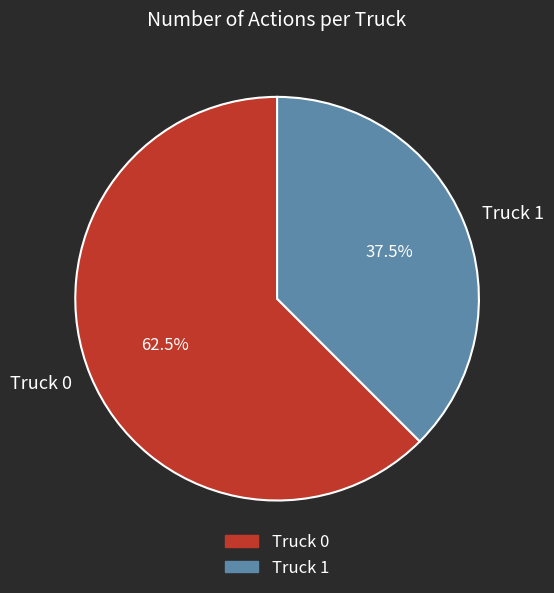

Which has a higher value, Truck 1 or Truck 0?

Truck 0